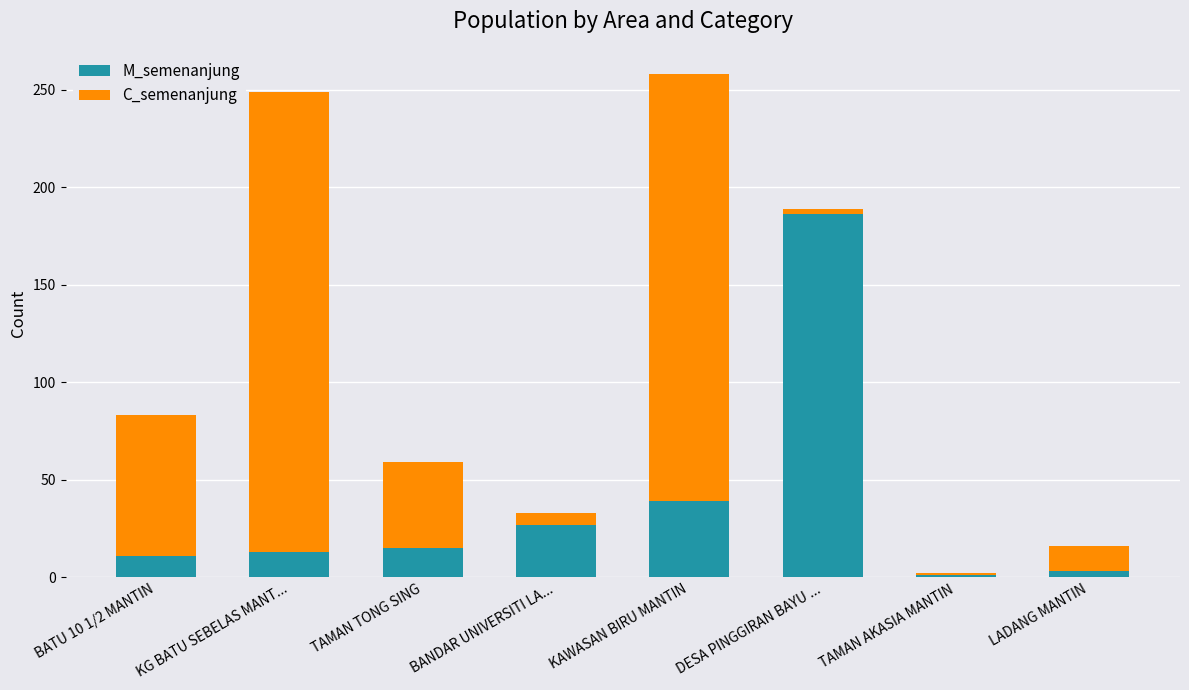

Which category has the highest value in the M_semenanjung series?

DESA PINGGIRAN BAYU ...